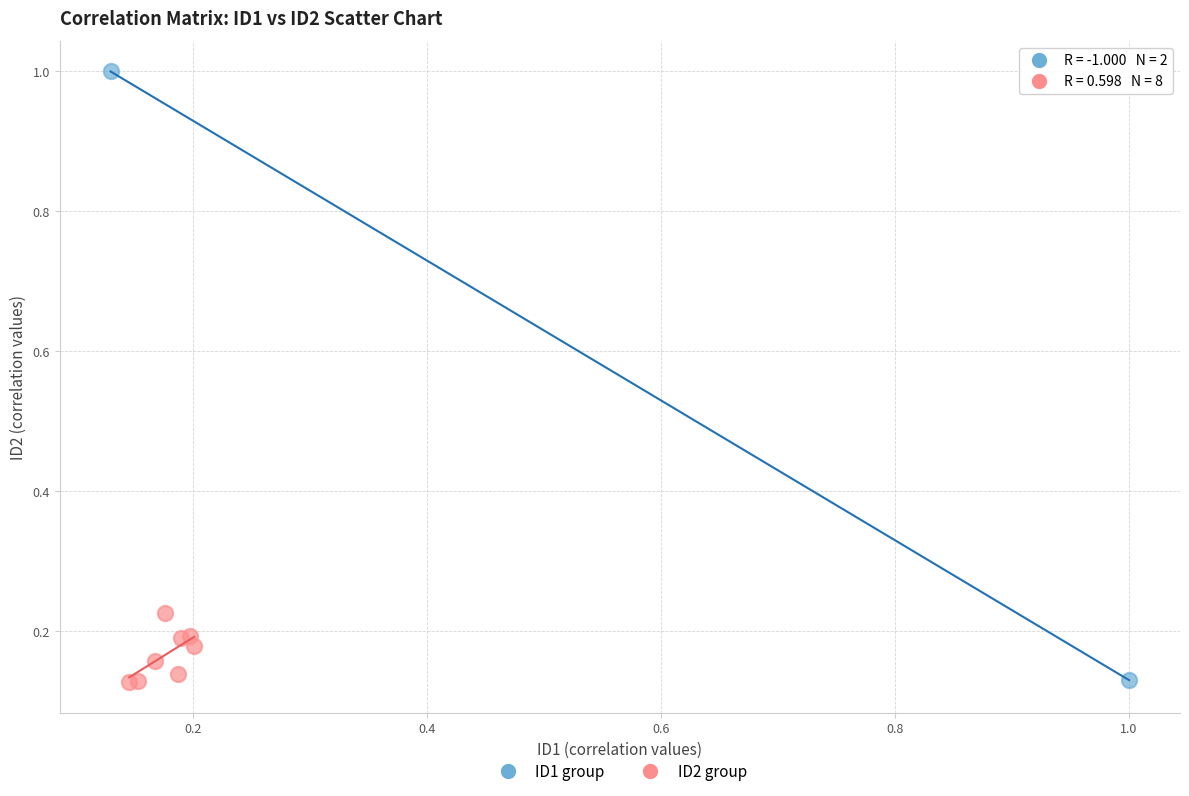

Which series has the largest Y range (max minus min)?

ID1 group